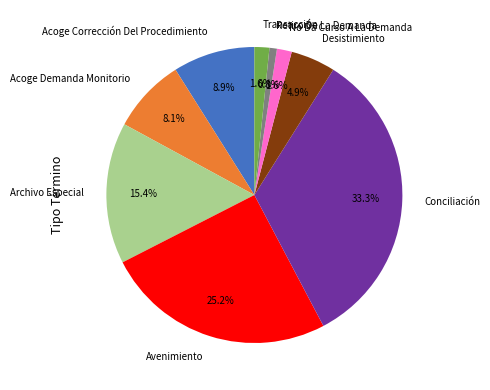

Which has a higher value, Acoge Corrección Del Procedimiento or Archivo Especial?

Archivo Especial